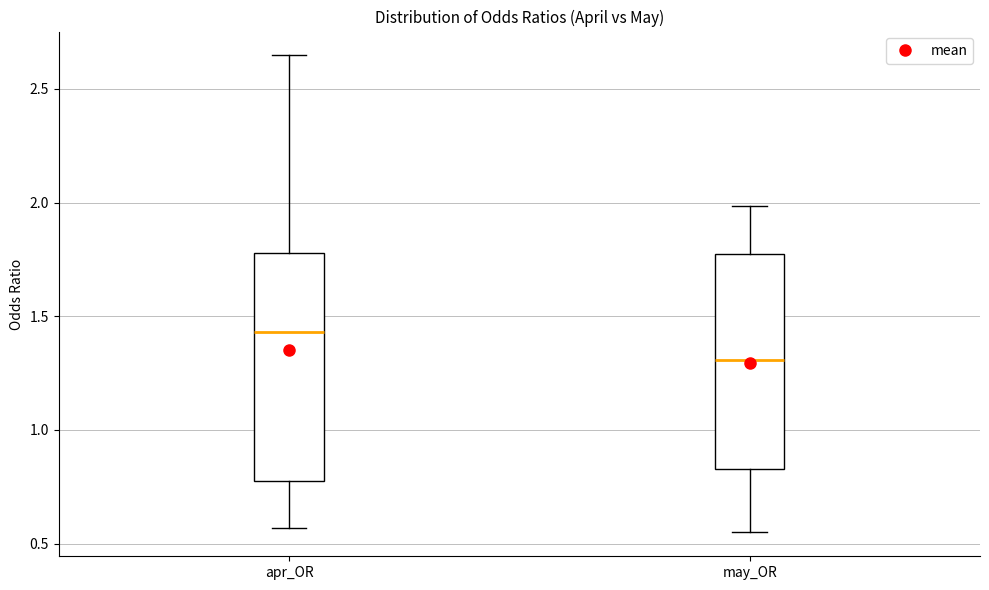

Reading left to right, read every box against the y-axis: the position of its median line, the range the box covers, and the ends of its whiskers. The values are not printed on the chart, so give them approximately, as read against the axis.

apr_OR: median 1.45, box 0.75 to 1.80, whiskers 0.55 to 2.65
may_OR: median 1.30, box 0.85 to 1.75, whiskers 0.55 to 2.00